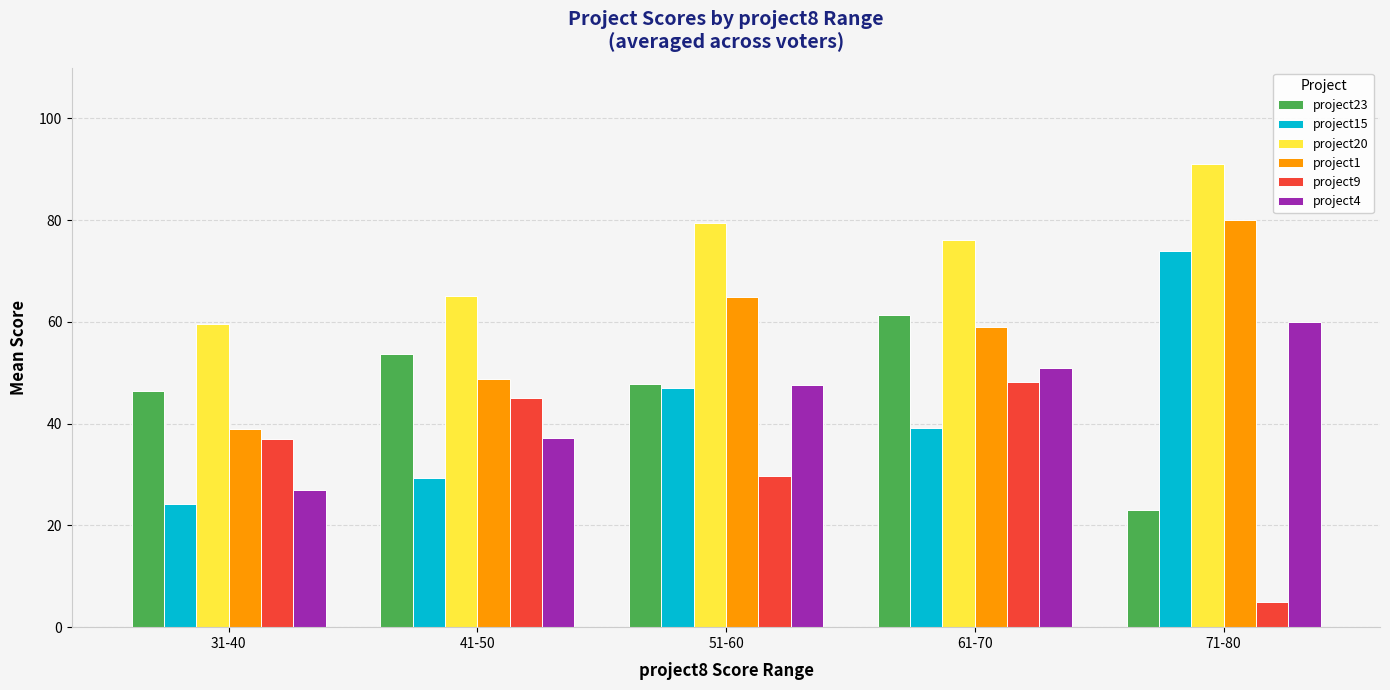

What is the spread (max minus min) of values at 61-70?

37.0